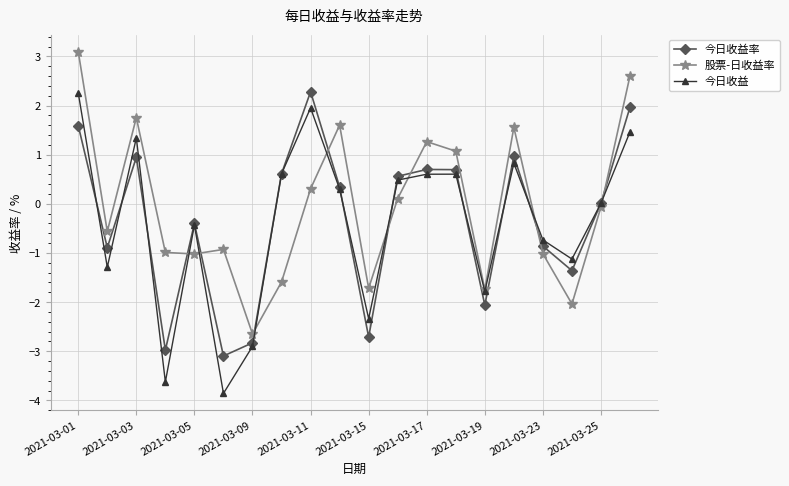

In 股票-日收益率, how many points are higher than both neighbors (excluding endpoints)?

5